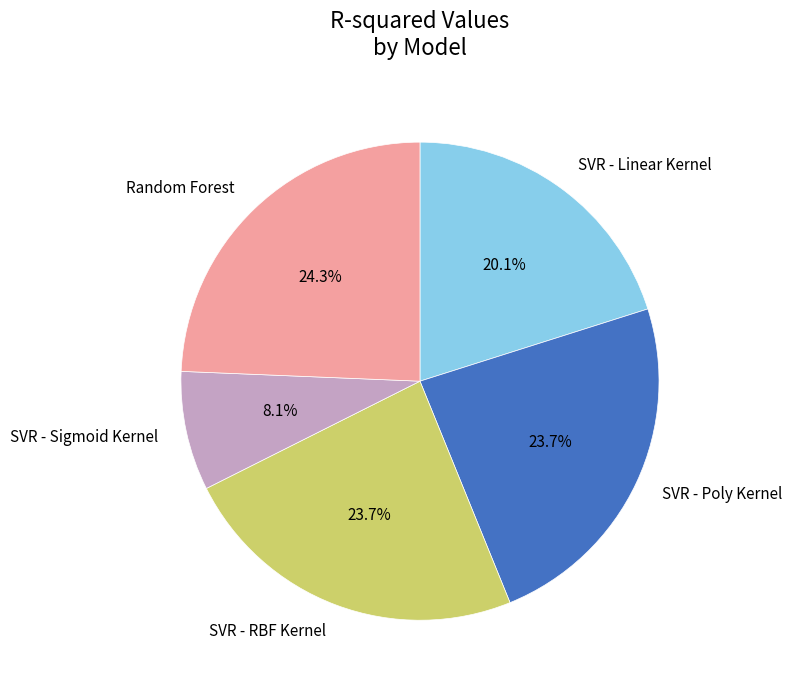

To the nearest percent, what is the difference between the Random Forest and SVR - Linear Kernel slice percentages?

4%